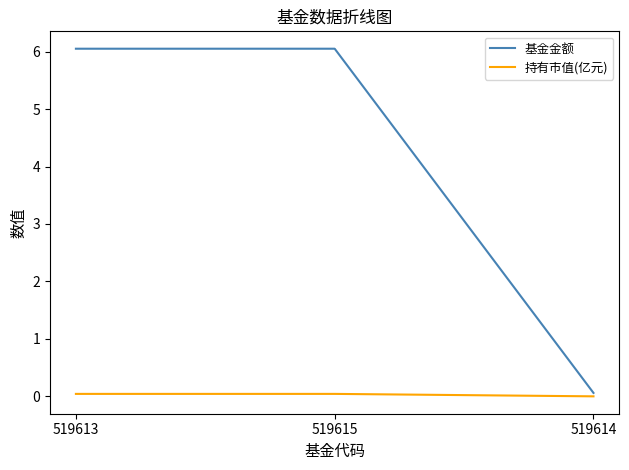

At how many categories does at least one series exceed 3?

2